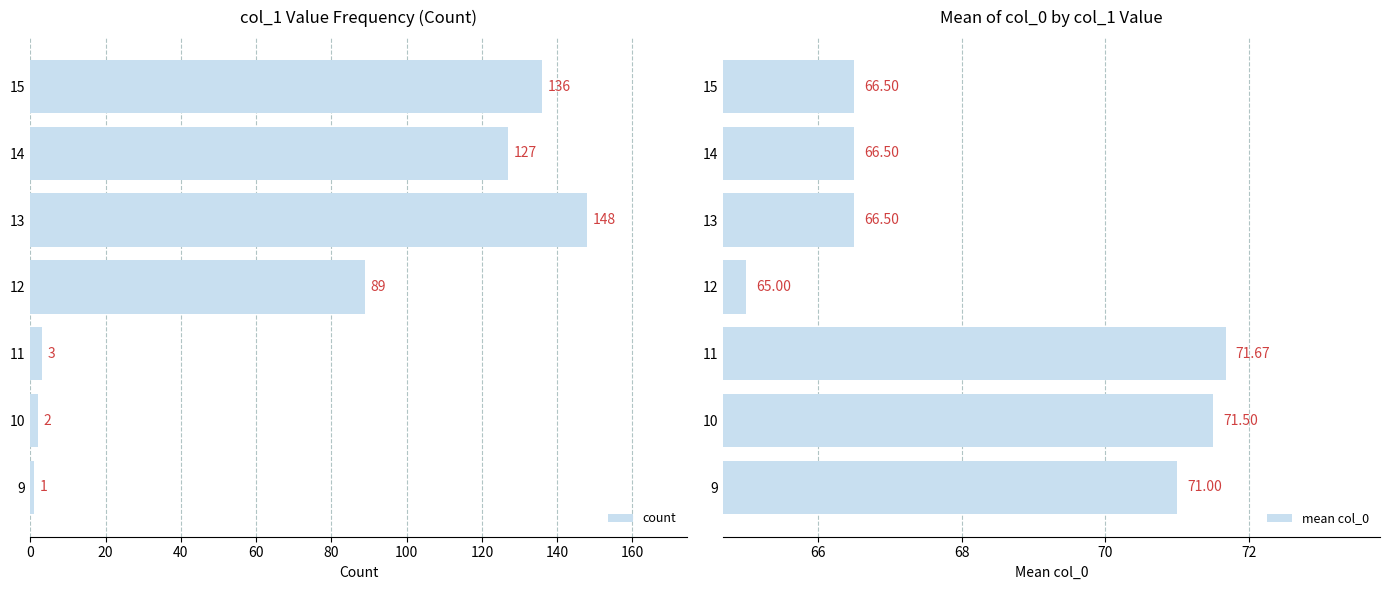

Which series has the widest spread of values?

count